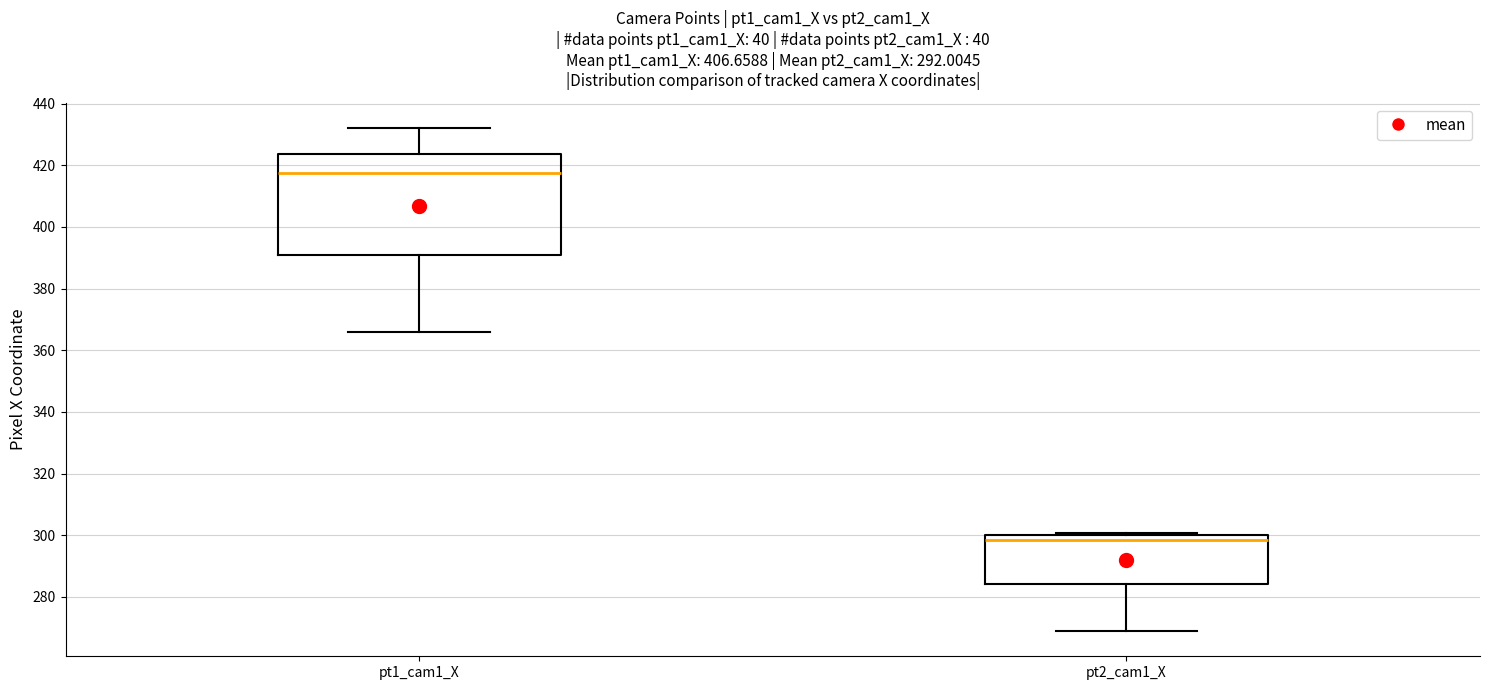

Where does the median line of the box for pt1_cam1_X sit on the y-axis? The values are not printed on the chart, so give them approximately, as read against the axis.

418